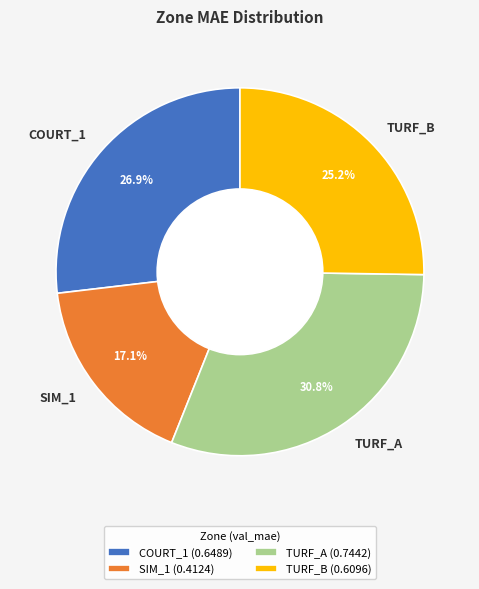

Combined, what portion of the pie is COURT_1 and TURF_A?

57.7%